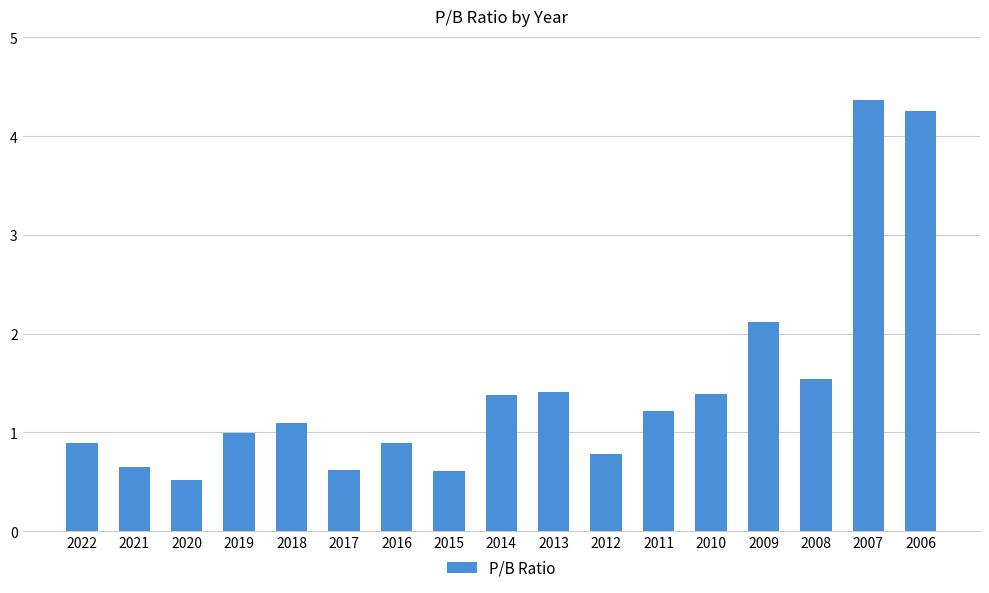

How many series are shown in this chart?

1